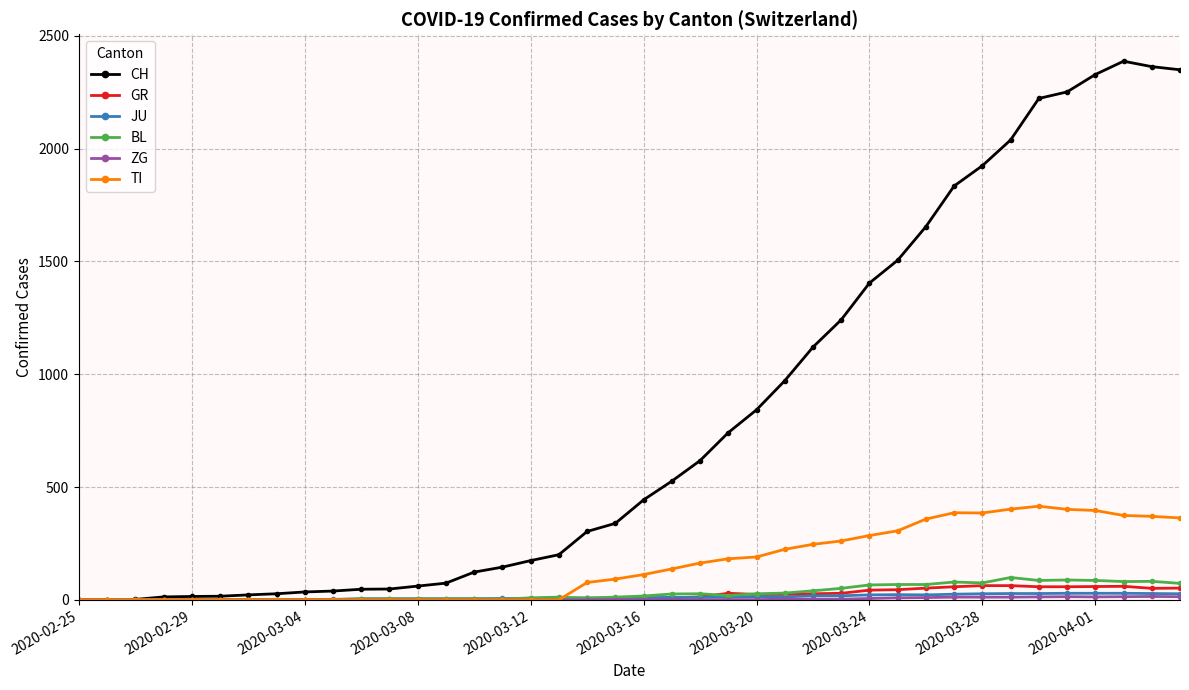

What is the greatest value displayed?

2387